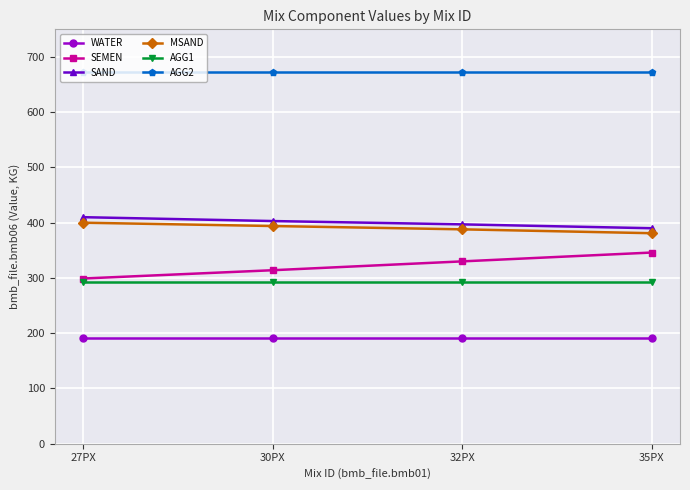

Reading right to left, extract all data points from this chart.

WATER: 192	192	192	192
SEMEN: 346	330	314	299
SAND: 390	397	403	410
MSAND: 381	388	394	400
AGG1: 293	293	293	293
AGG2: 672	672	672	672